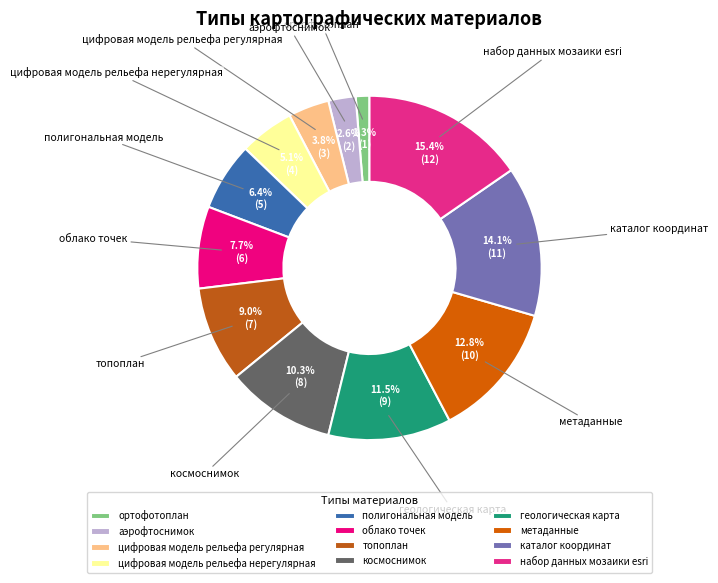

How much of the chart is everything except цифровая модель рельефа регулярная?

96.2%